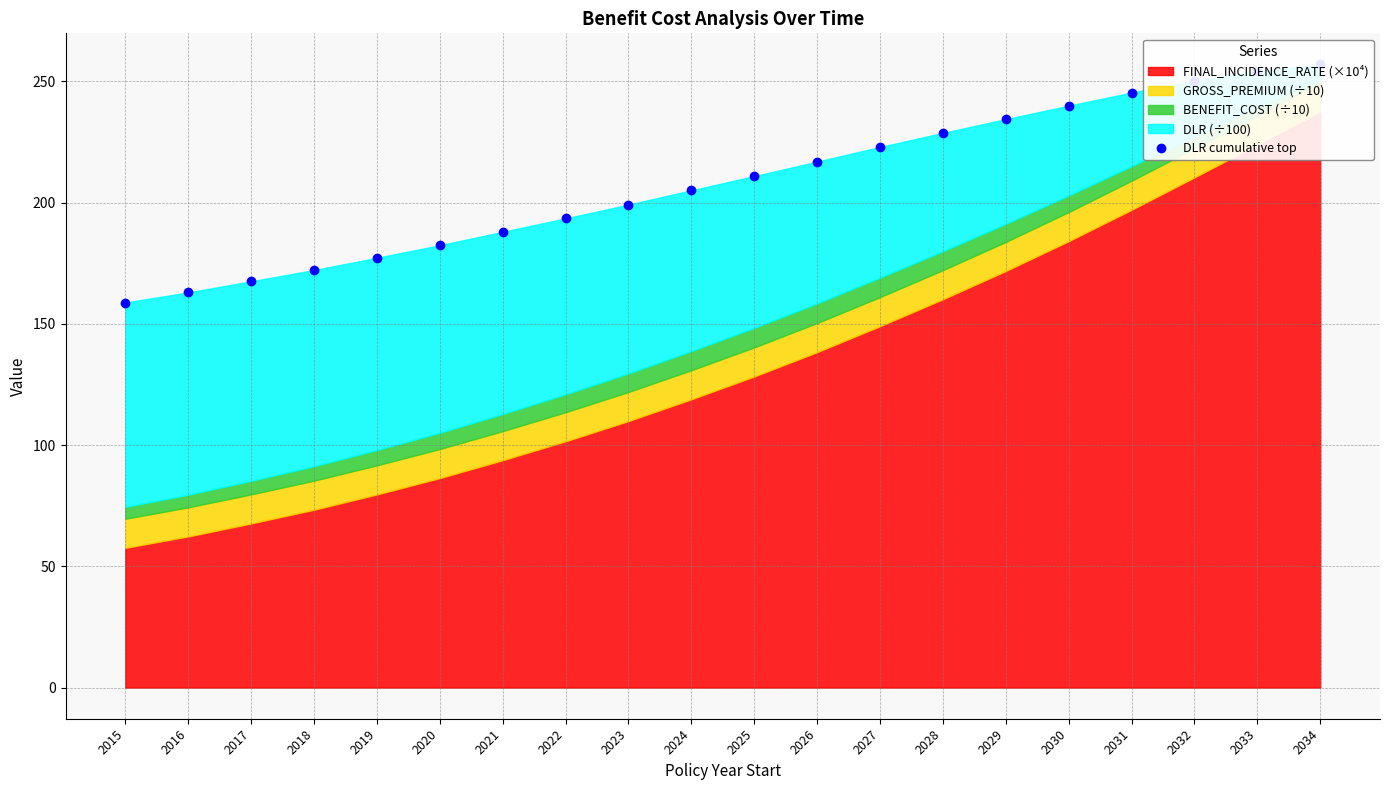

How many values are below 210?

10